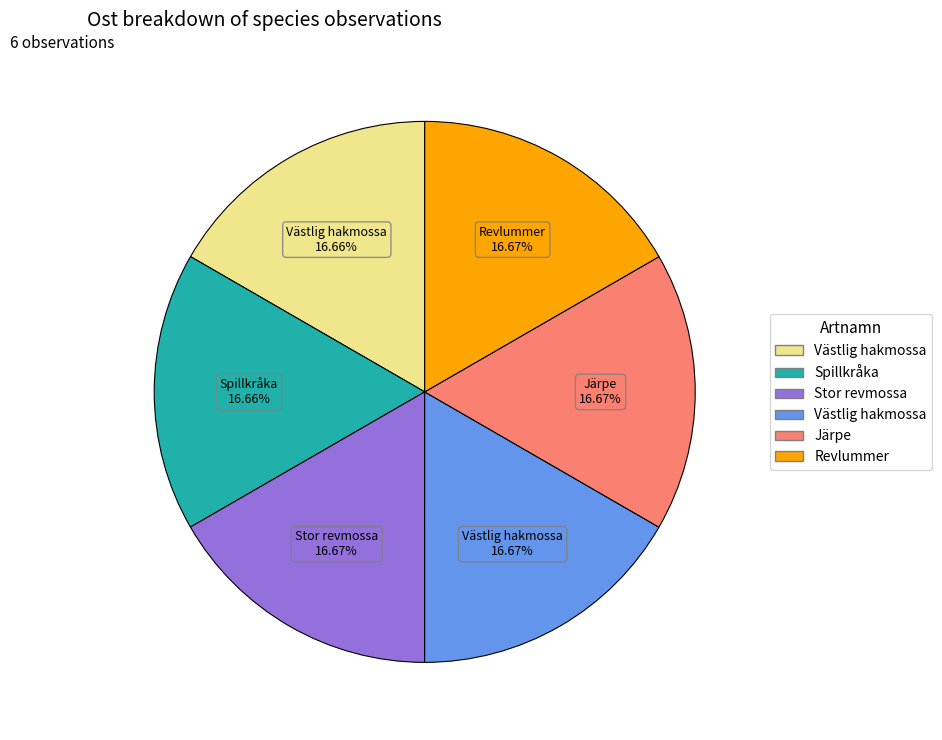

Is there any slice that represents more than half of the pie?

No